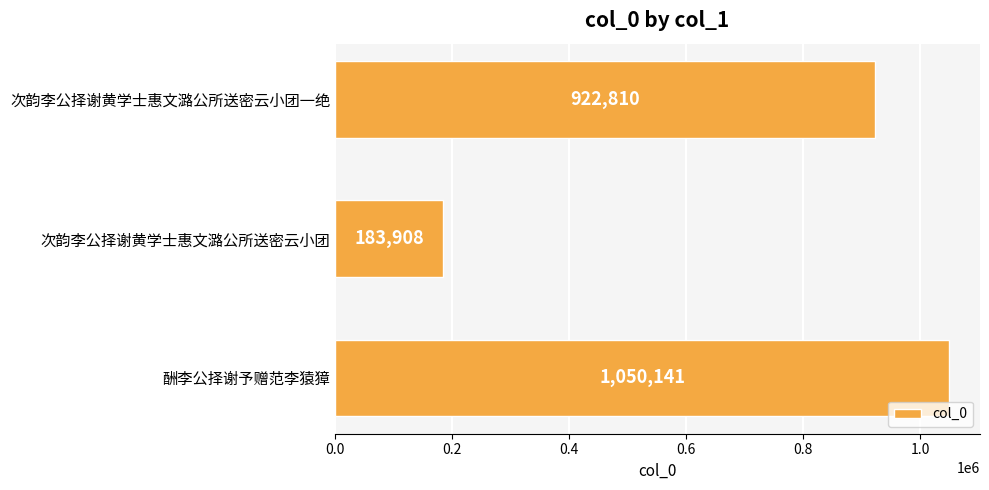

Rank the categories by value from highest to lowest.

酬李公择谢予赠范李猿獐, 次韵李公择谢黄学士惠文潞公所送密云小团一绝, 次韵李公择谢黄学士惠文潞公所送密云小团